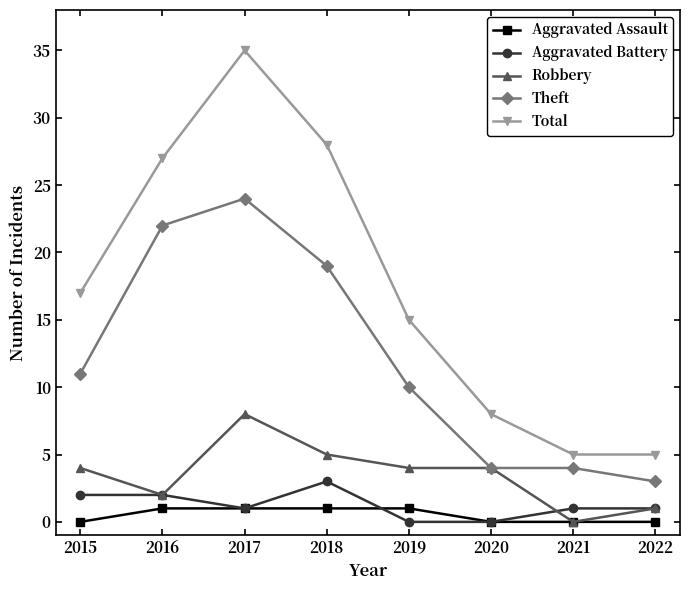

What is the sum of all Robbery values?

28